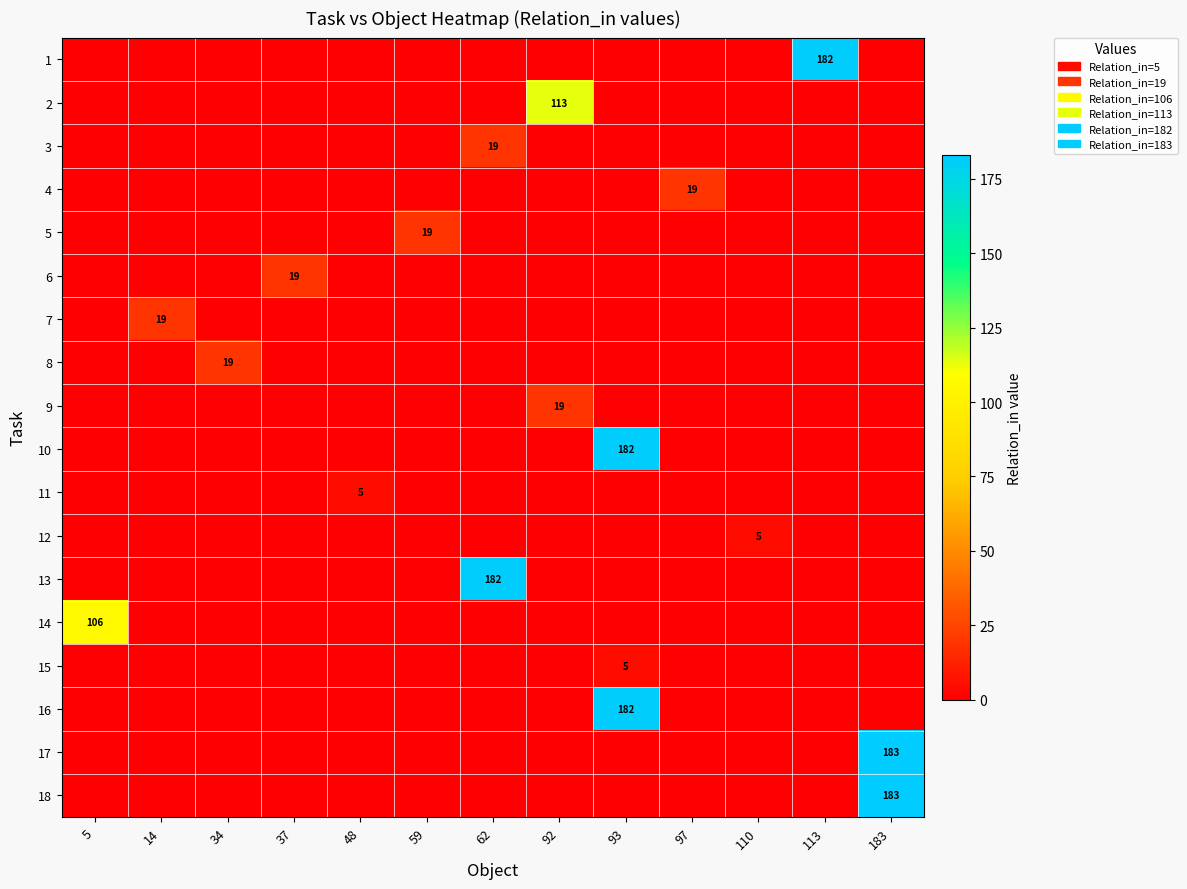

The row_5 series shows 19 at 37. True or false?

True